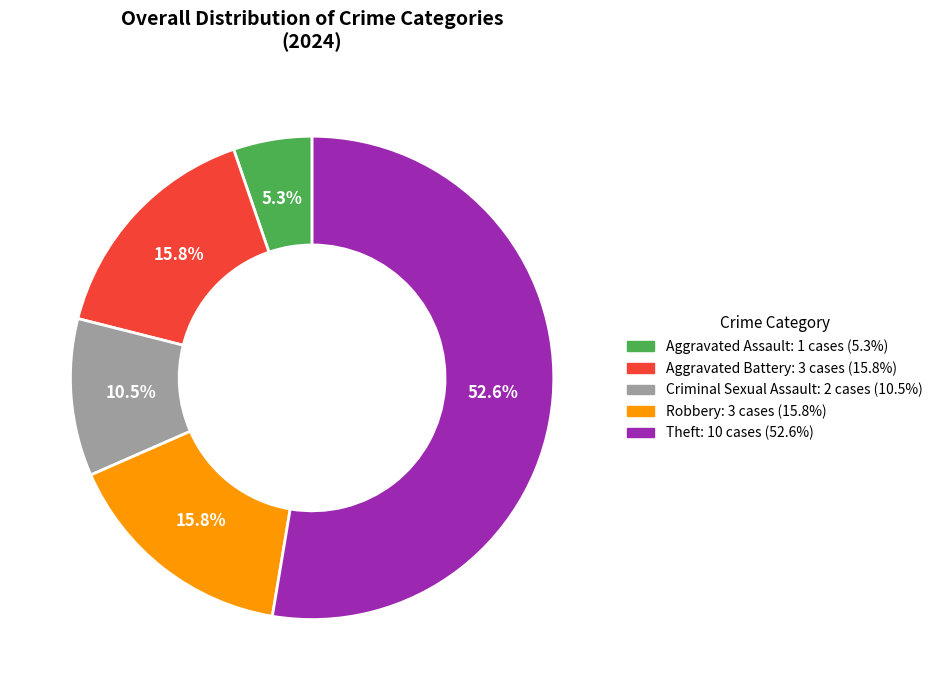

Is there a majority slice in this chart?

Yes